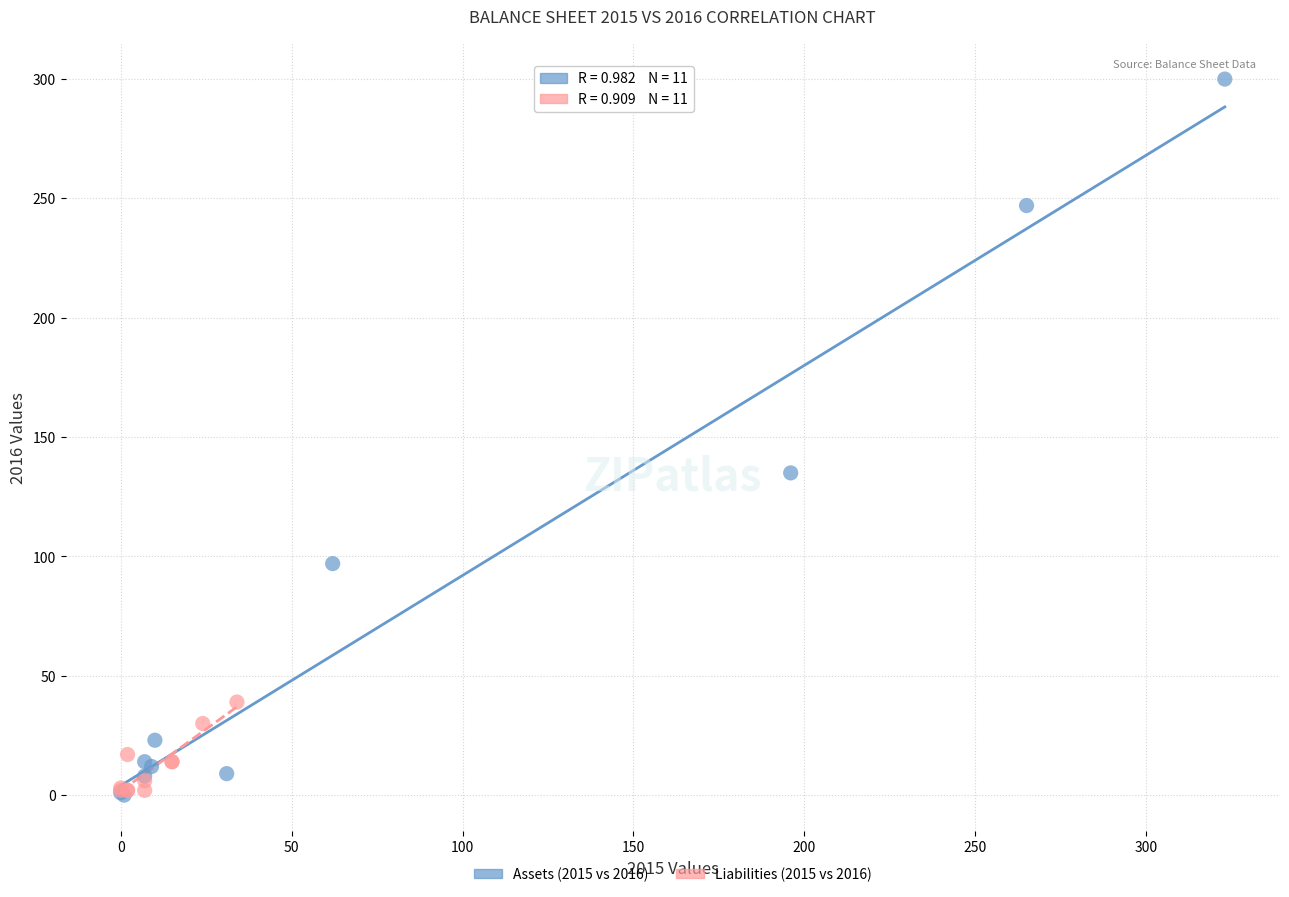

Which series contains the highest Y value?

Assets (2015 vs 2016)